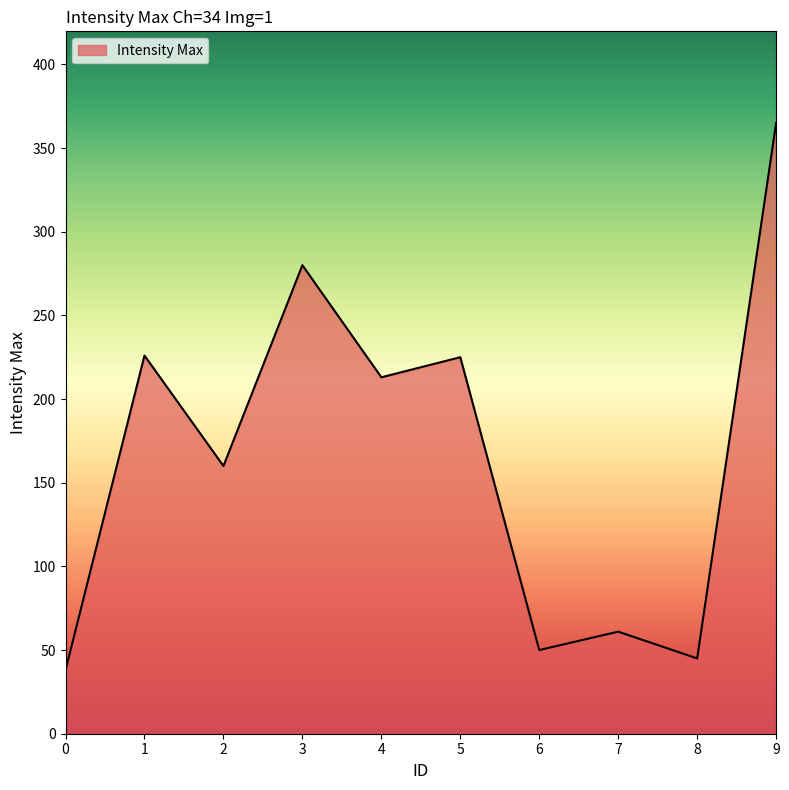

What is the difference between the maximum and minimum values?

327